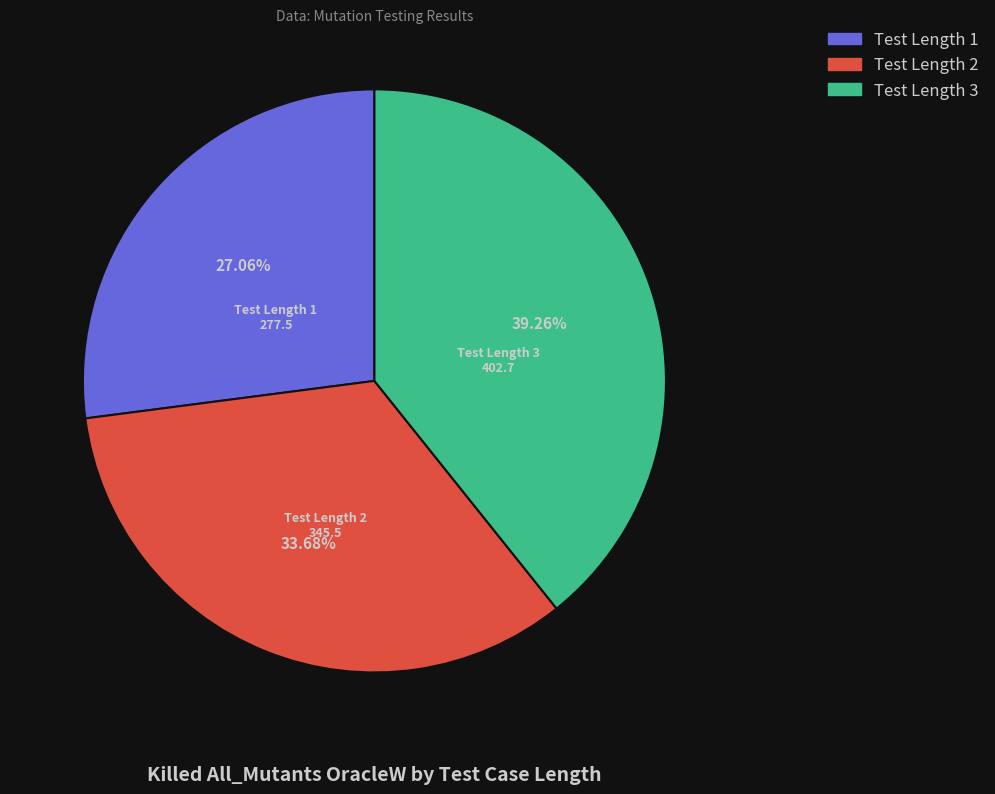

Does any single category account for the majority?

No